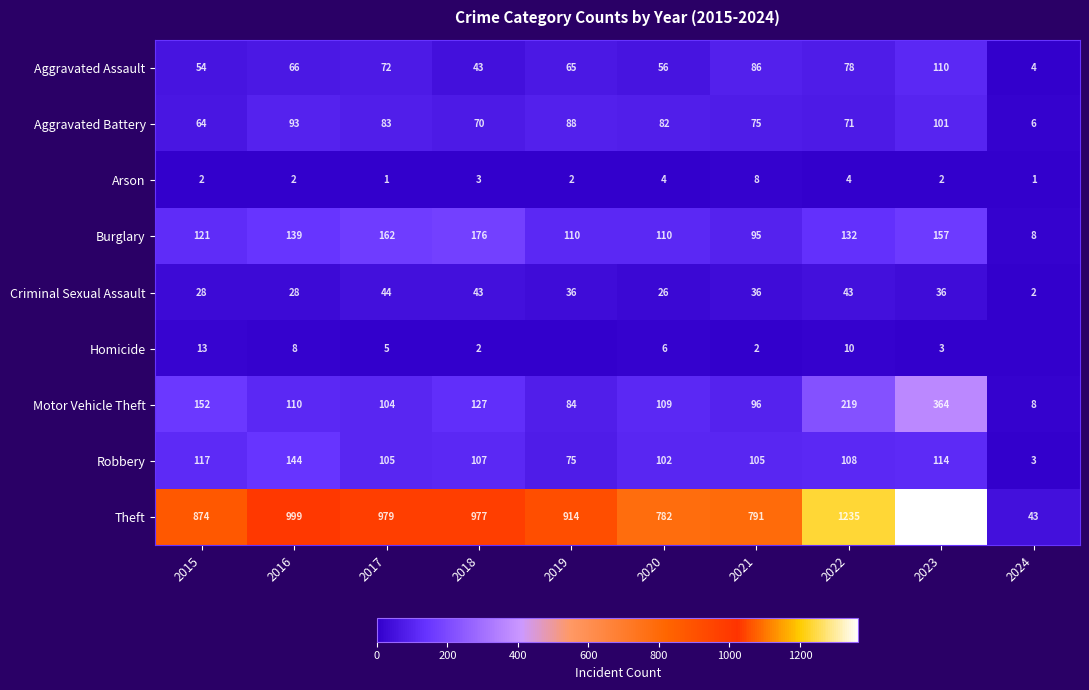

What is the approximate value of Burglary at 2018?

176